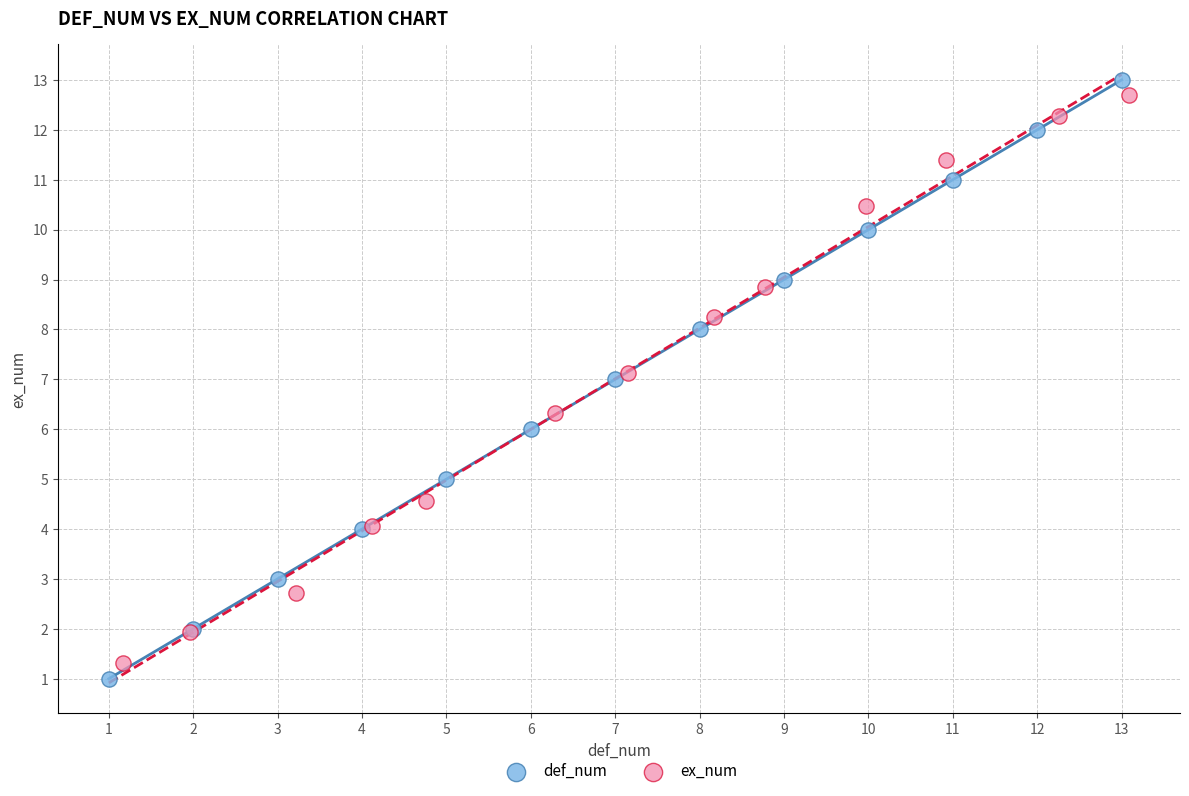

Which series has the widest spread of Y values?

def_num